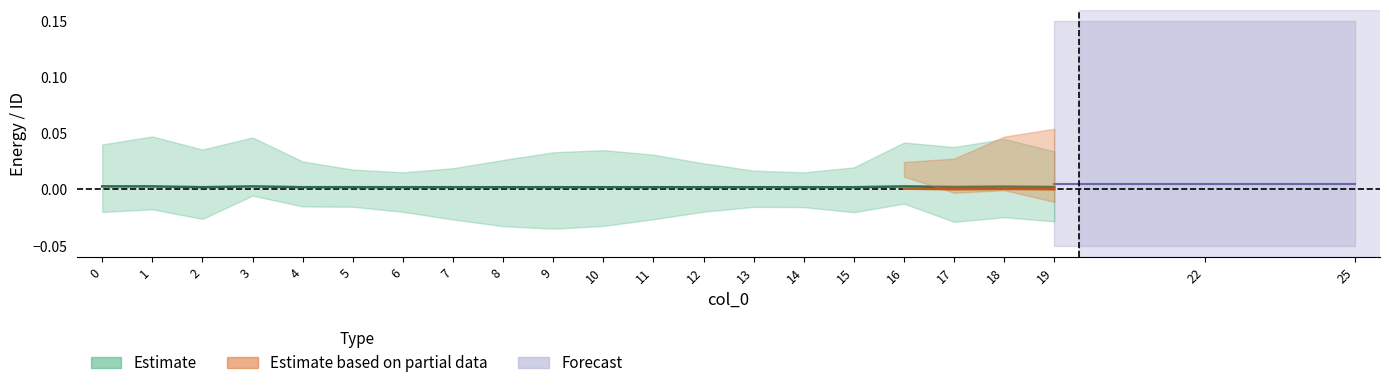

Where is the first local maximum?

3